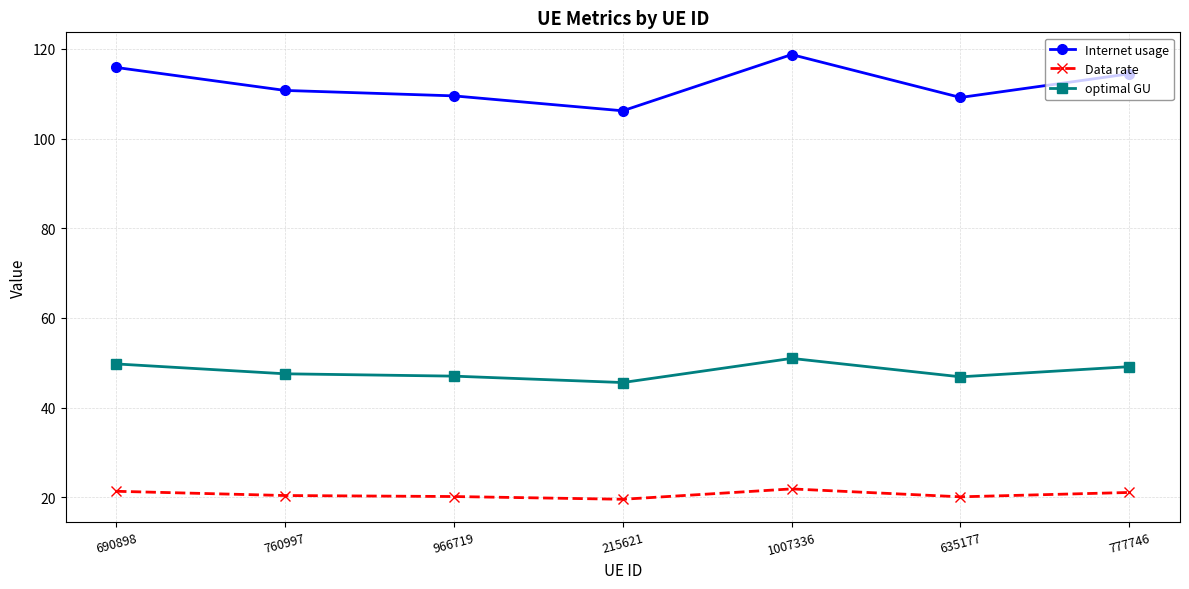

What is the difference between the Data rate values at 215621 and 966719?

0.6